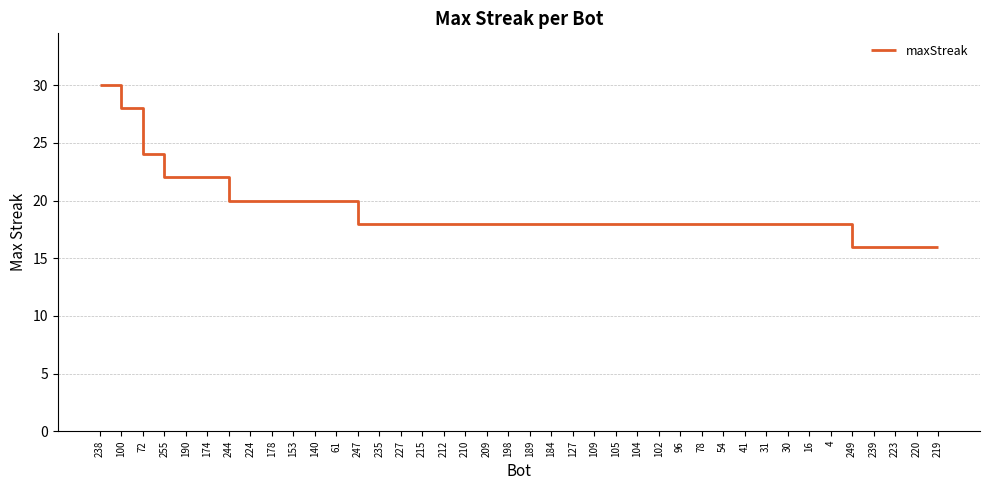

What is the difference between the maximum and minimum values?

14